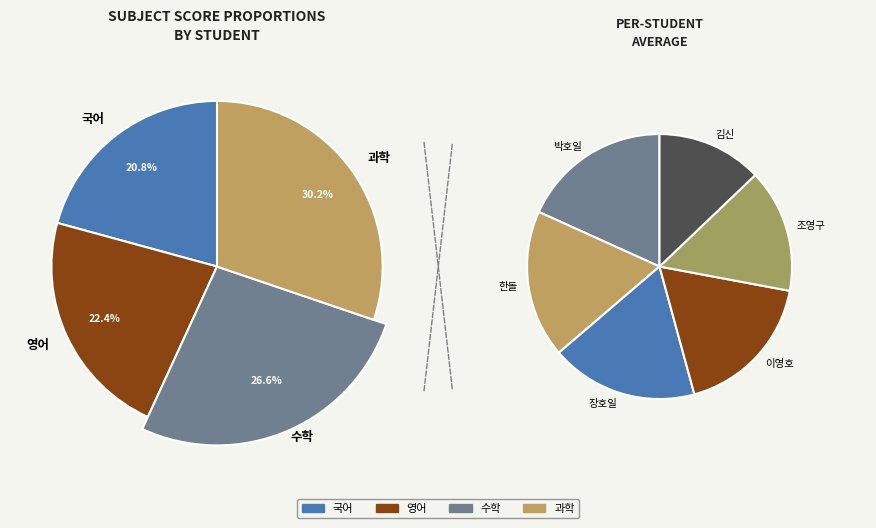

Rank the categories by 국어 value from lowest to highest.

조영구, 김신, 박호일, 한돌, 장호일, 이영호